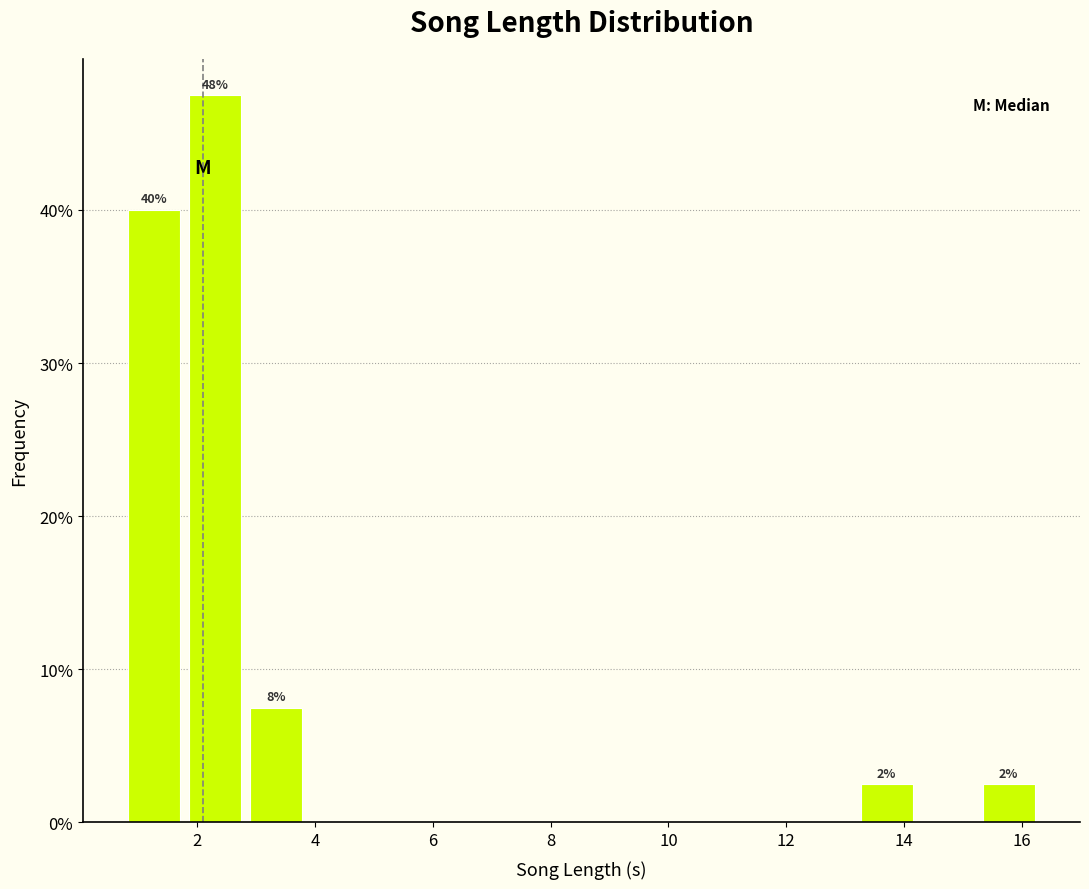

Which range on the x-axis has the tallest bar?

1.8 to 2.8